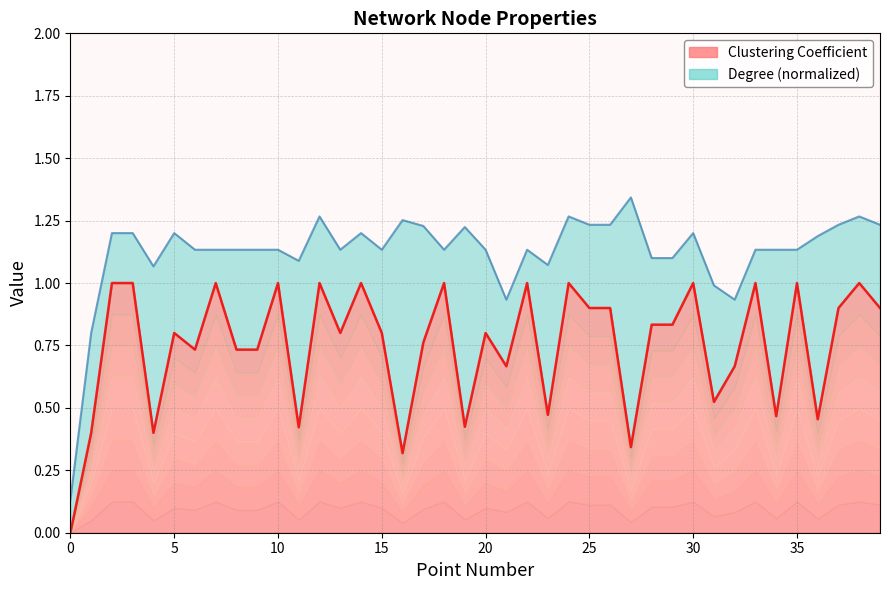

Reading left to right, what are all the values shown in this chart?

0.0	0.4	1.0	1.0	0.4	0.8	0.7	1.0	0.7	0.7	1.0	0.4	1.0	0.8	1.0	0.8	0.3	0.8	1.0	0.4	0.8	0.7	1.0	0.5	1.0	0.9	0.9	0.3	0.8	0.8	1.0	0.5	0.7	1.0	0.5	1.0	0.5	0.9	1.0	0.9